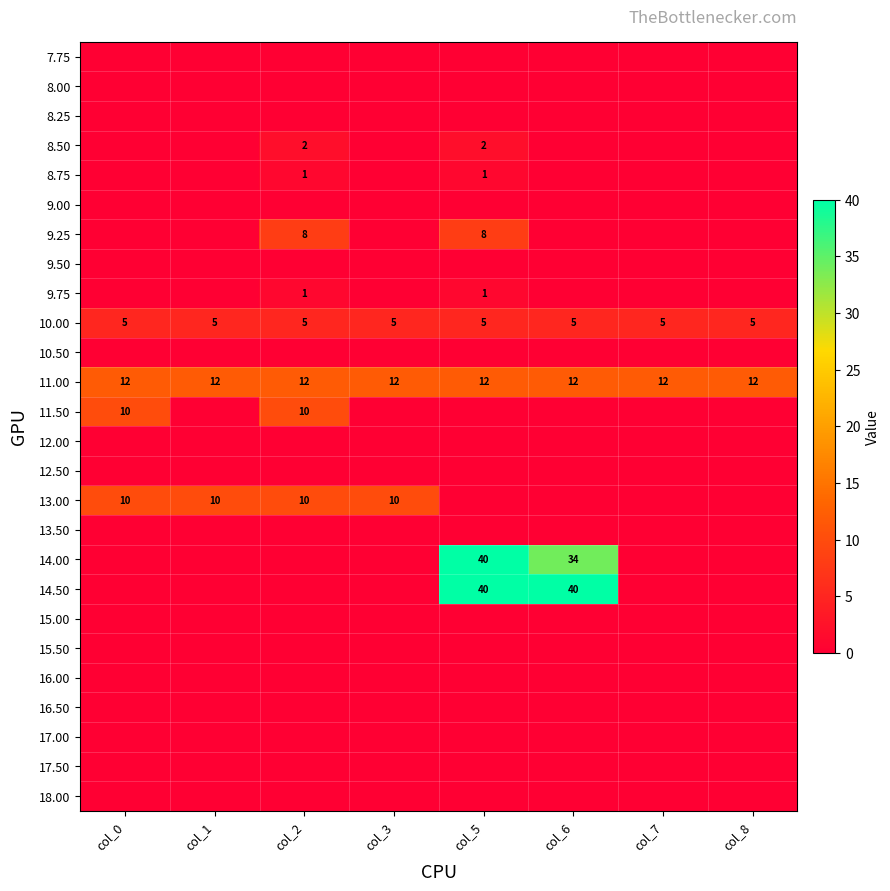

What value does the 10.00 series have at col_6?

5